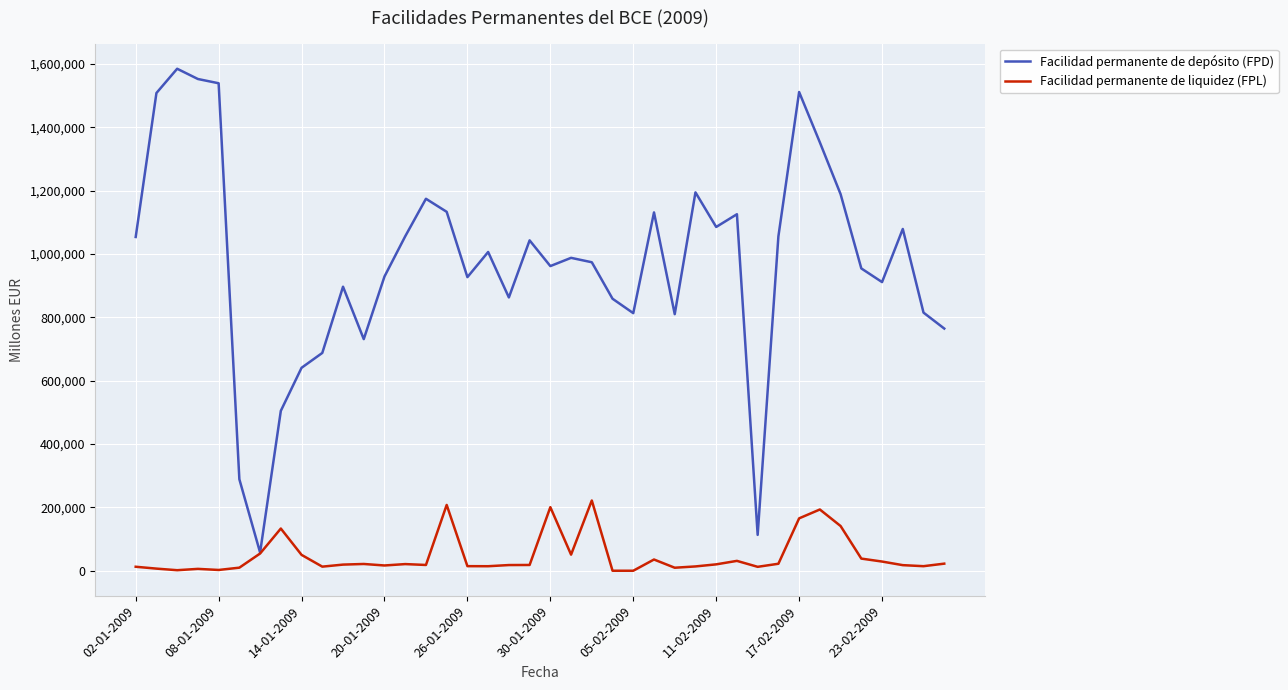

Rank the series by their average value, from lowest to highest.

Facilidad permanente de liquidez (FPL), Facilidad permanente de depósito (FPD)